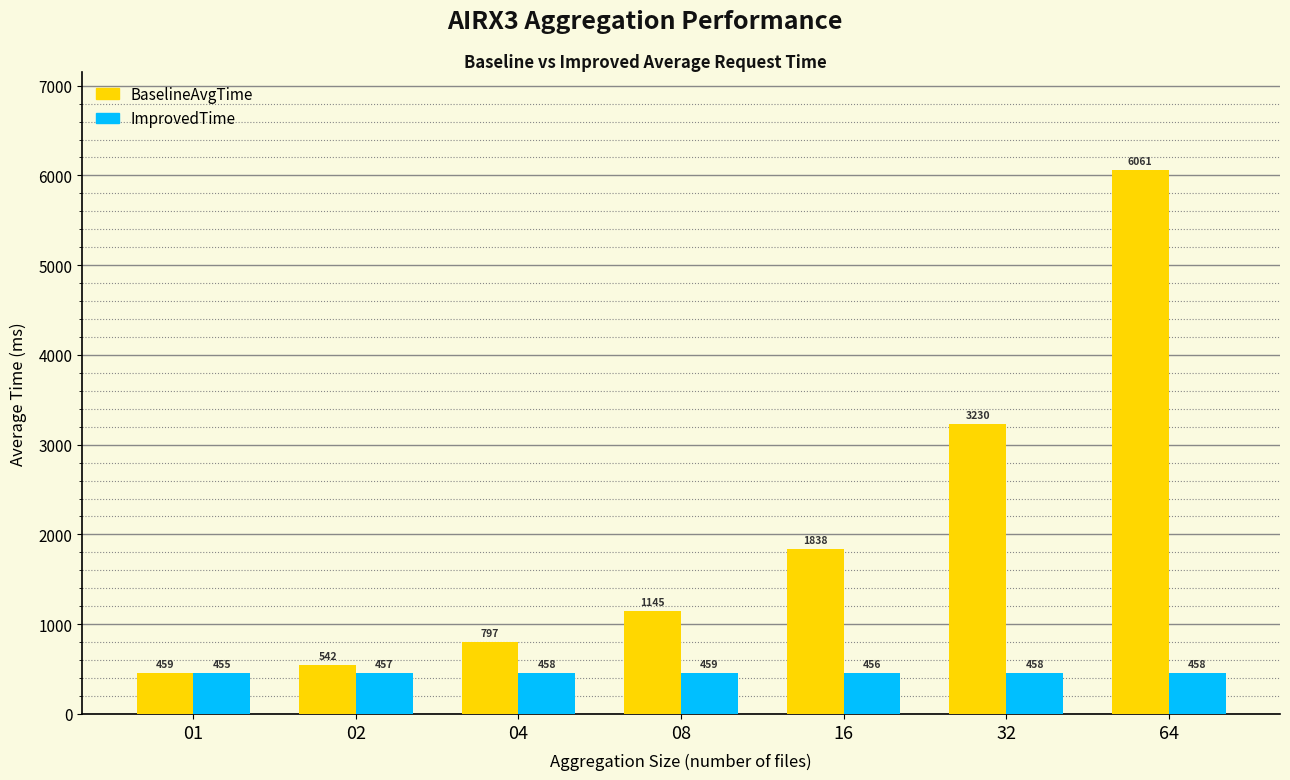

The value of BaselineAvgTime at 64 is 9172.7. True or false?

False